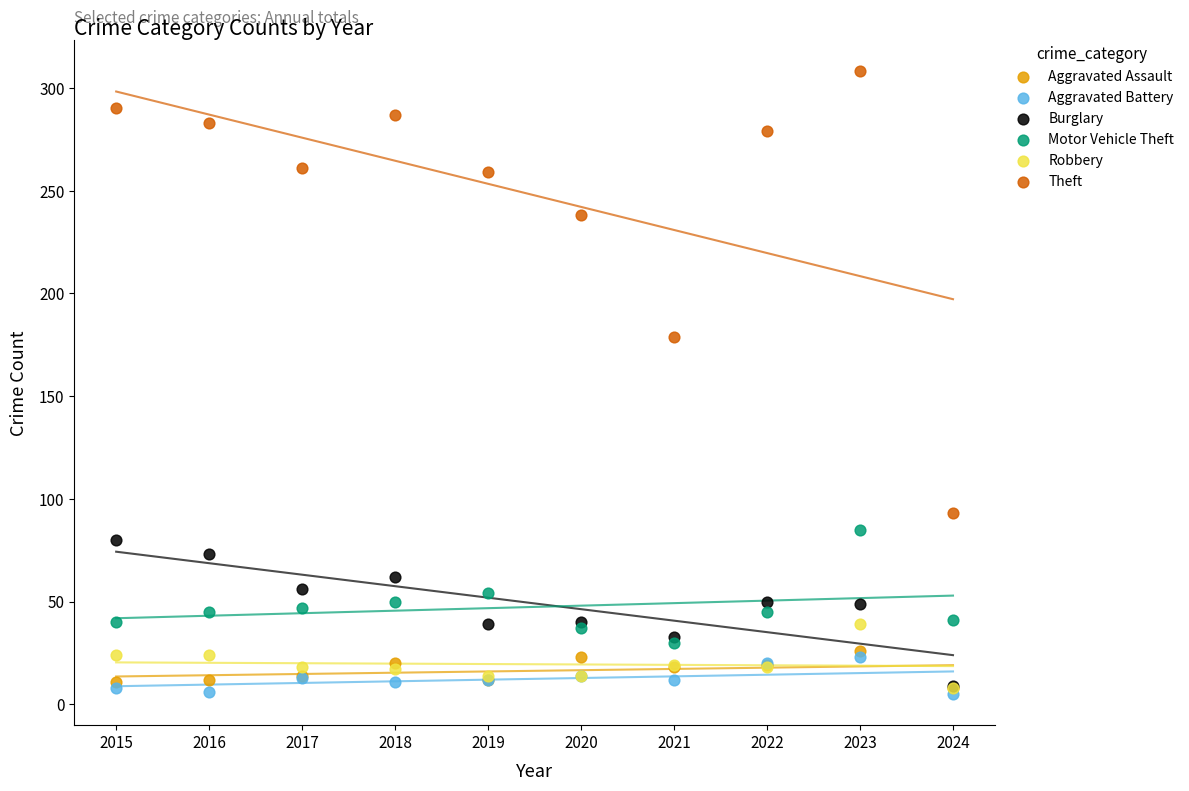

Across all series, what Y value is closest to 156?

179